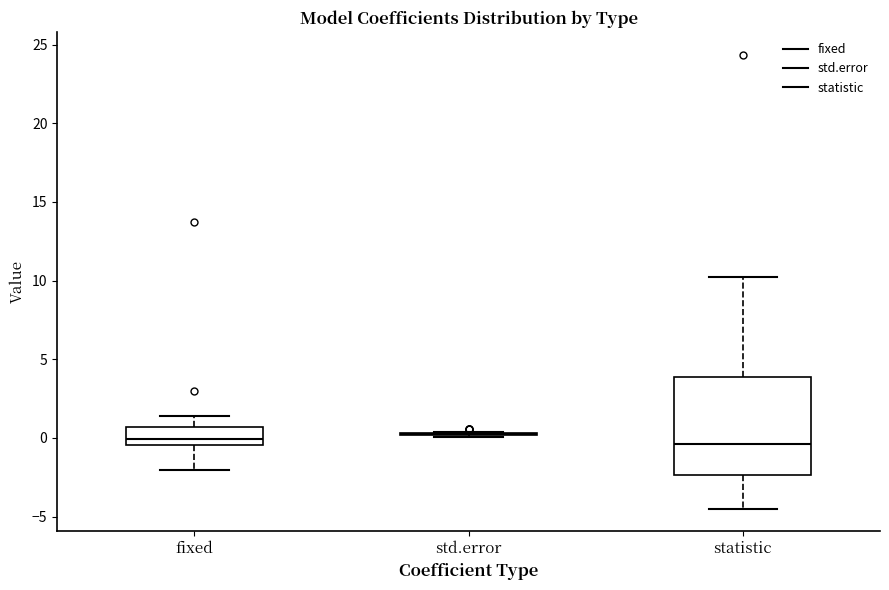

Comparing the boxes themselves (not the whiskers), which one is the tallest?

statistic